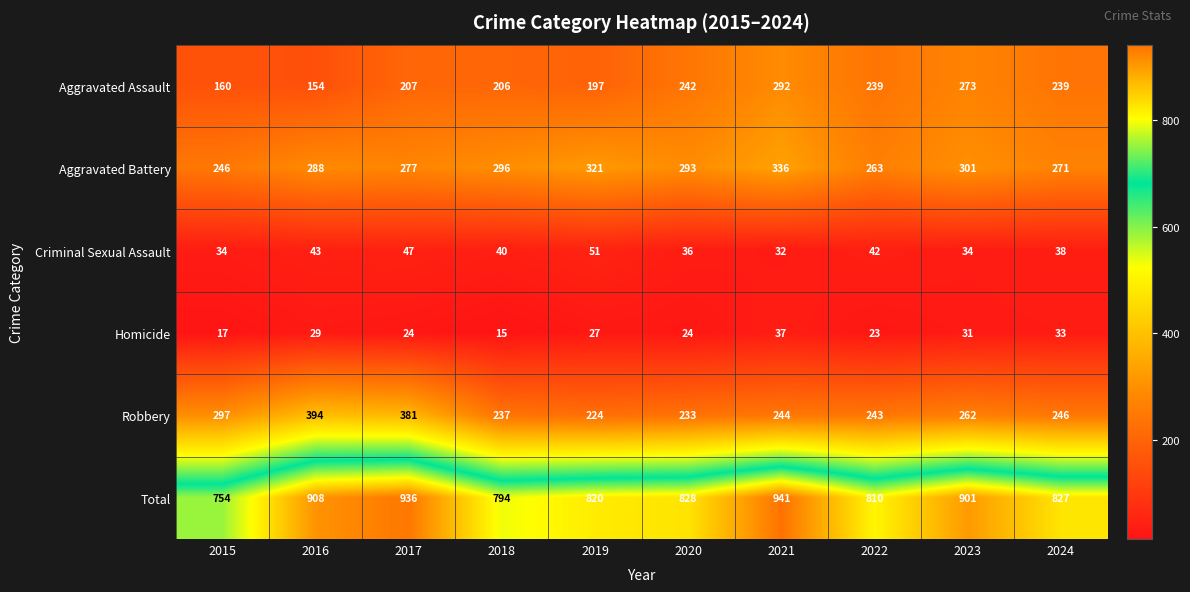

What is the sum of all Homicide values?

260